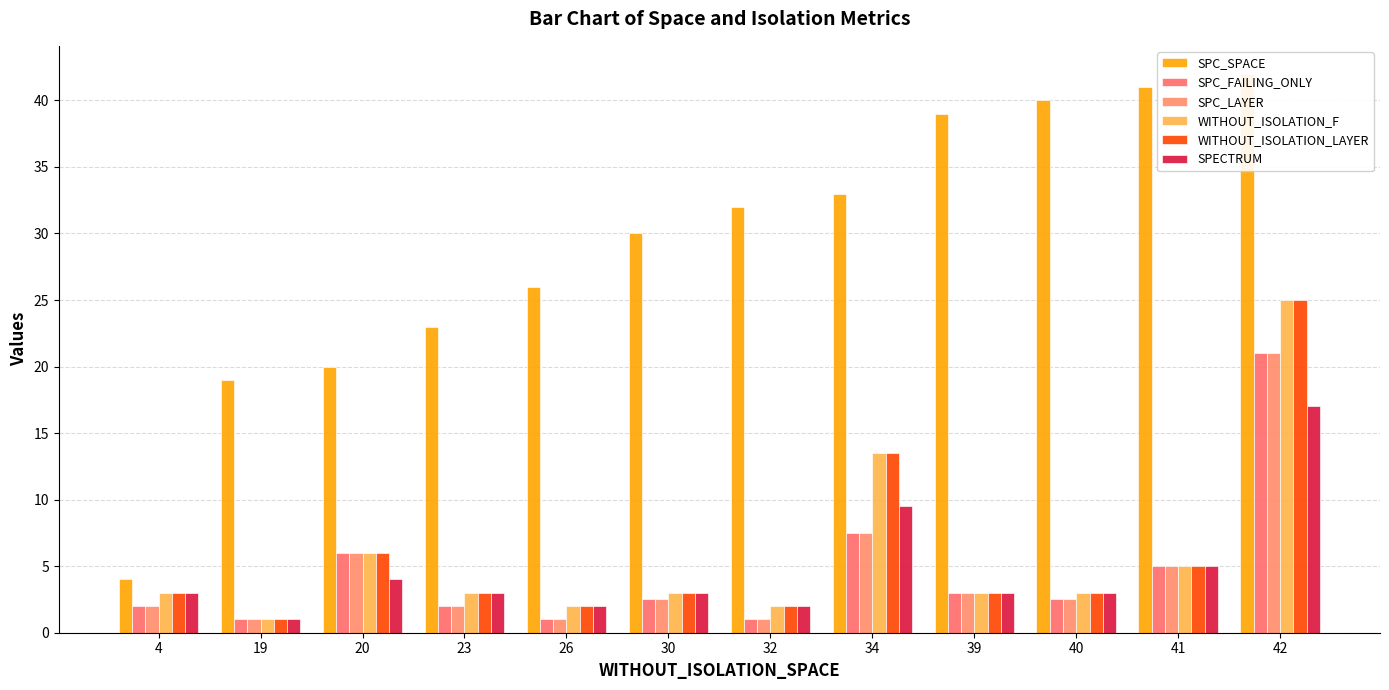

At which label does WITHOUT_ISOLATION_LAYER first exceed 3?

20